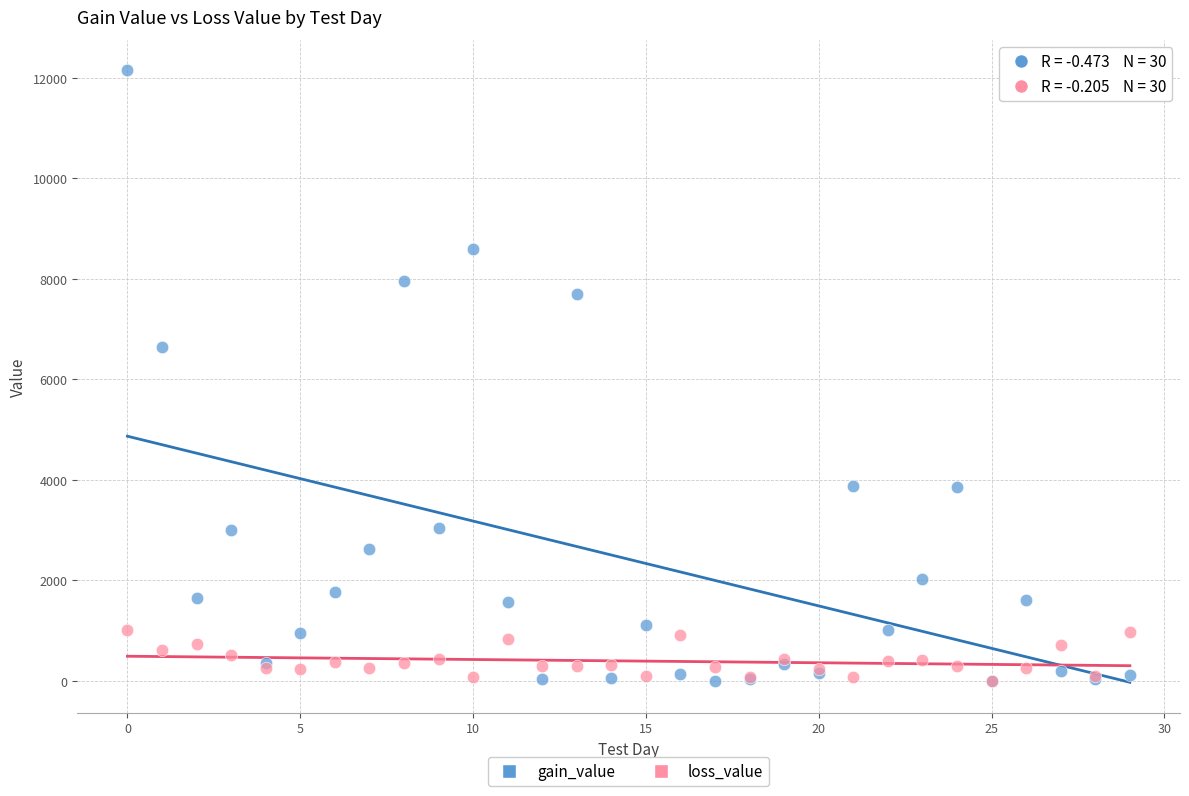

Across all series, what Y value is closest to 6075?

6636.7